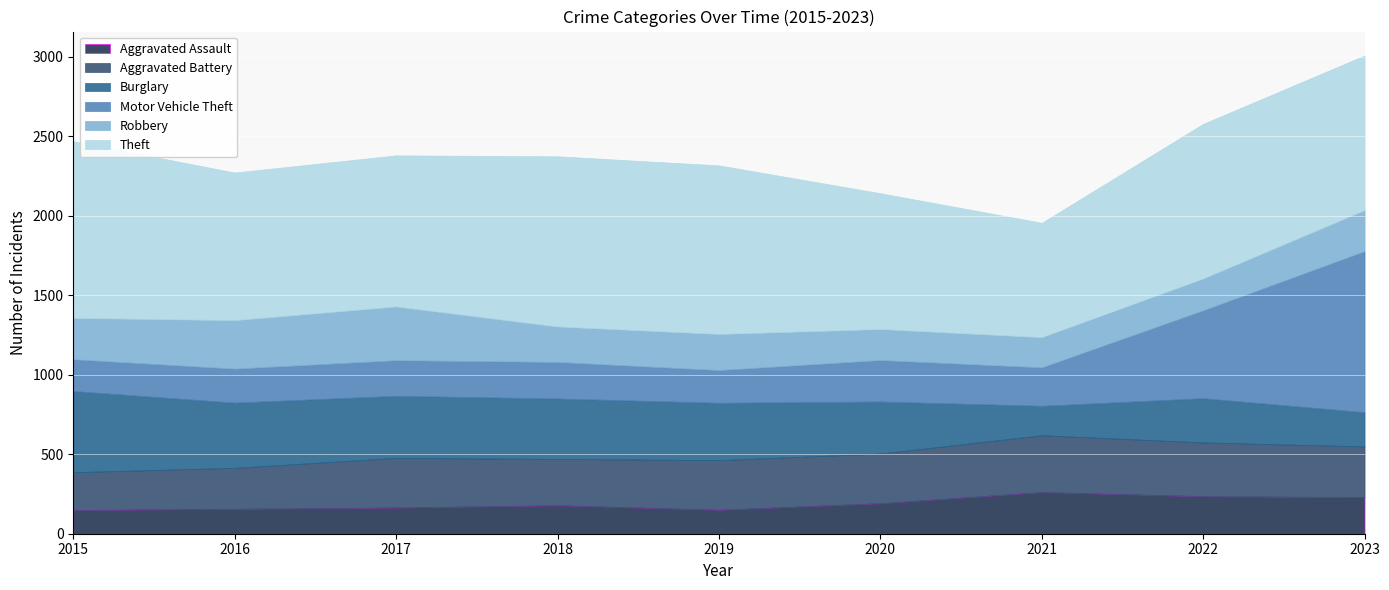

At which label does Robbery first exceed 227?

2015